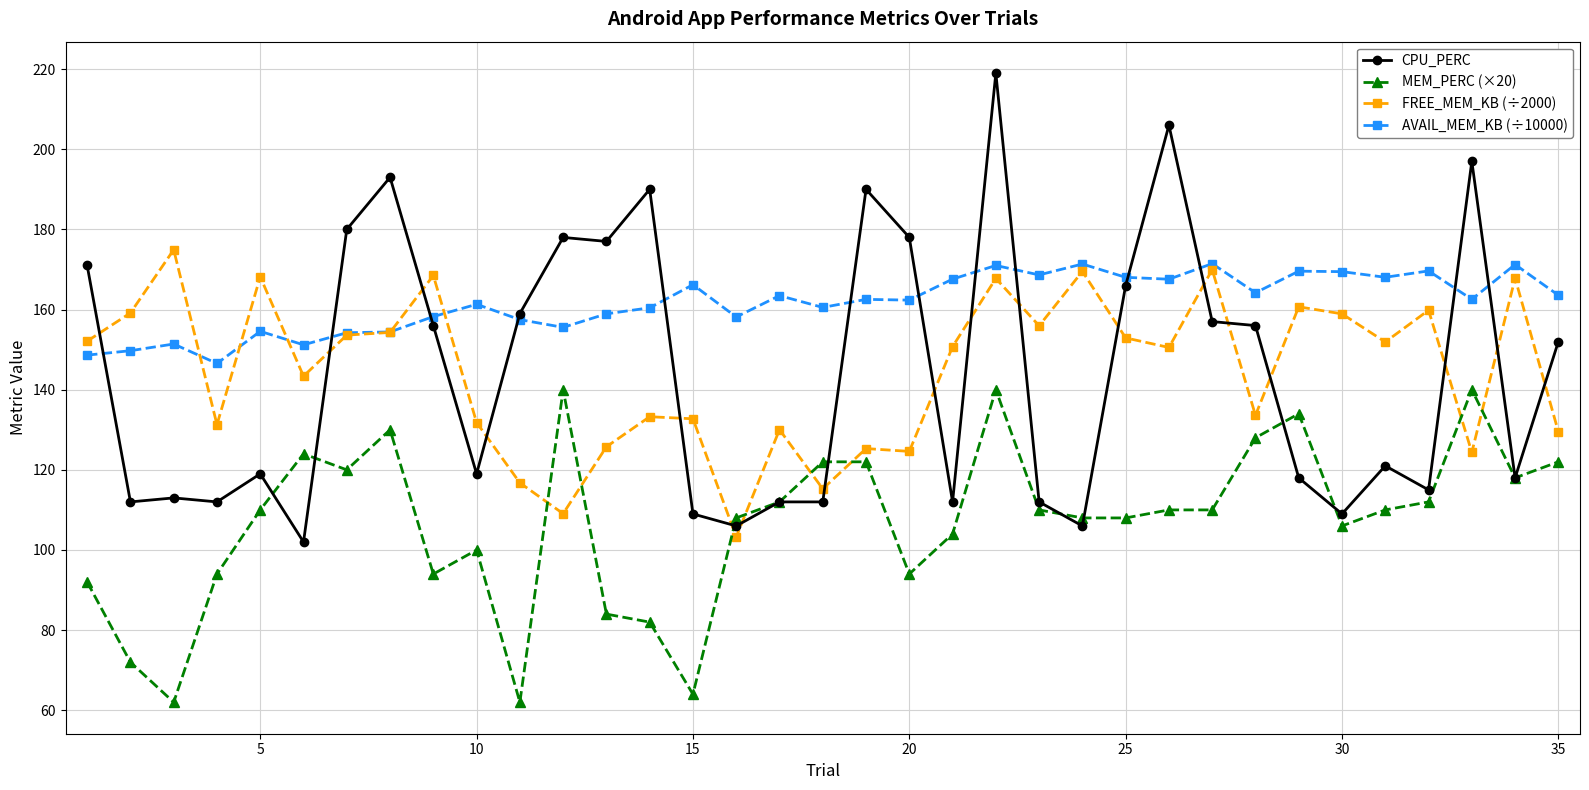

What is the difference between the second highest and second lowest values in the CPU_PERC series?

100.0